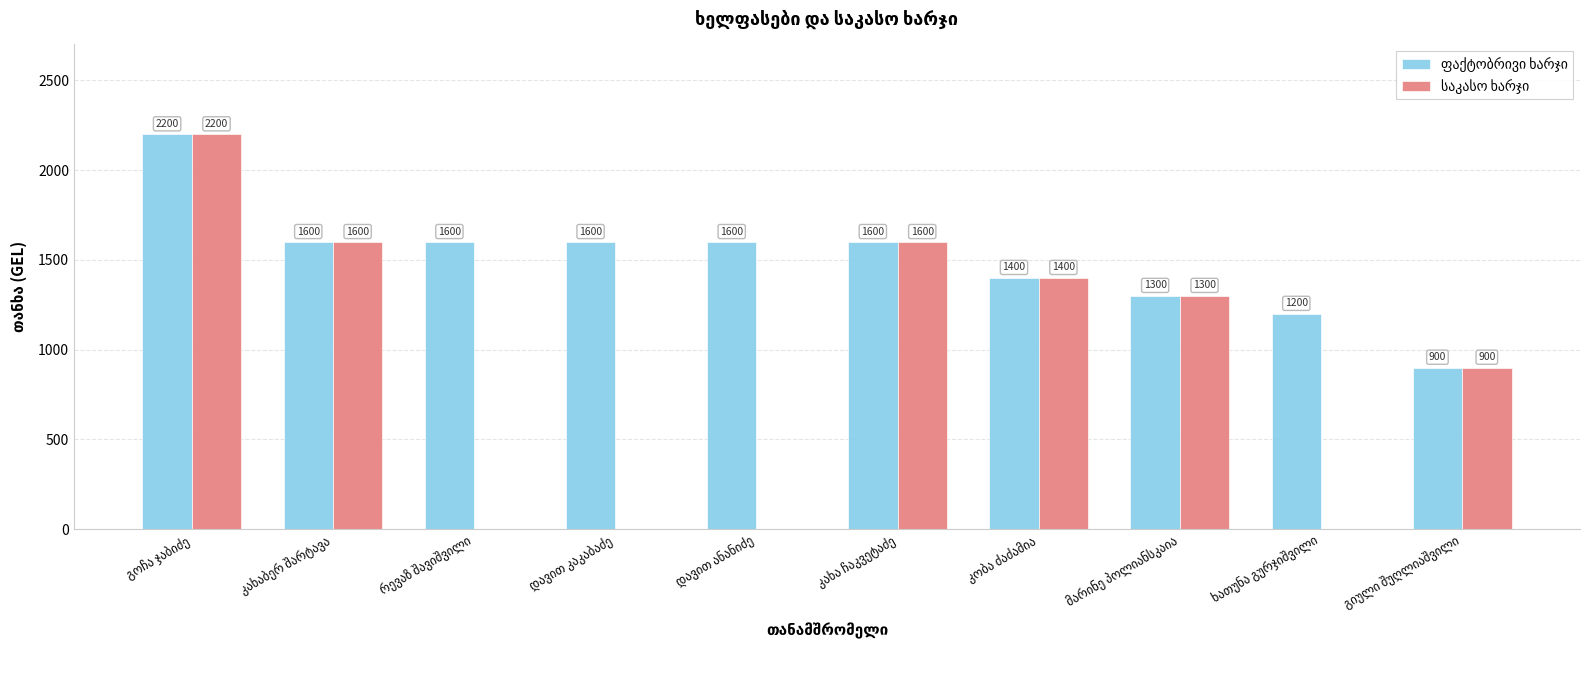

What is the maximum value shown in the chart?

2200